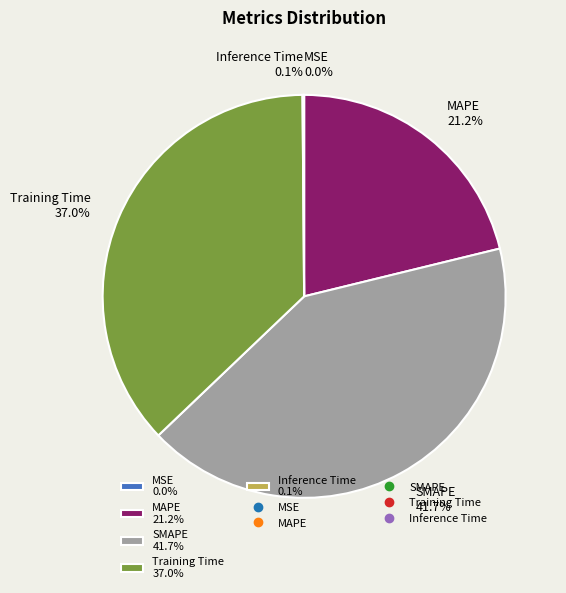

What percentage is NOT represented by Training Time 37.0%?

63.0%